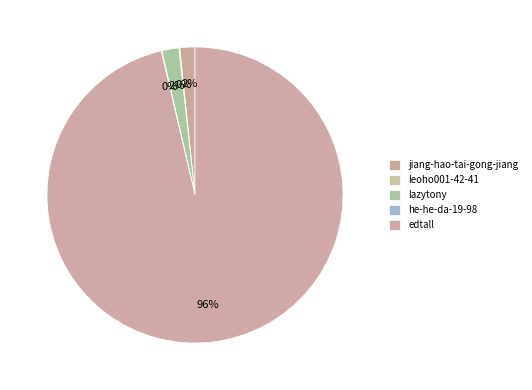

True or false: leoho001-42-41 accounts for 0% of the total.

True